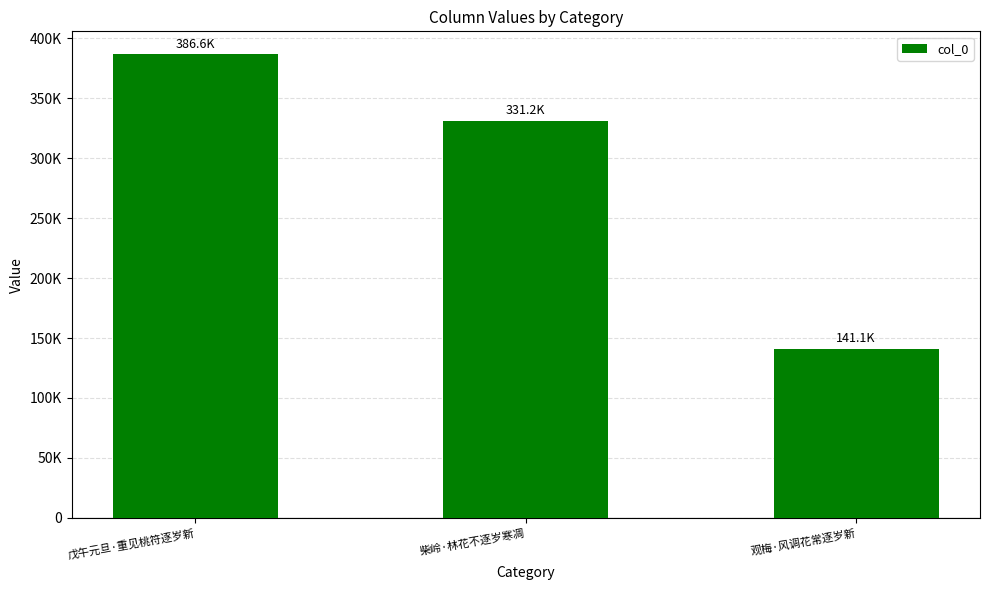

Are the bars horizontal?

No